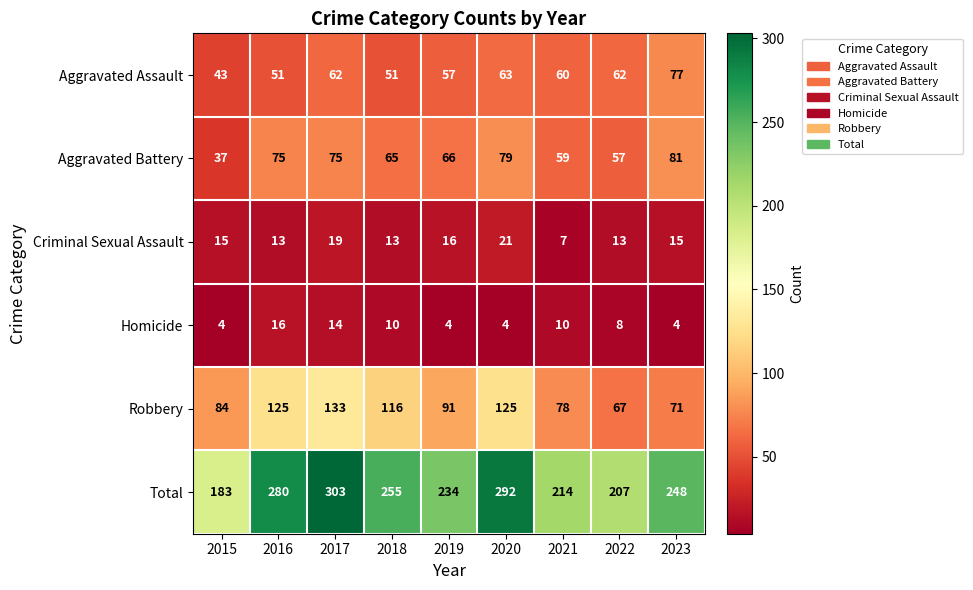

Between 2015 and 2018, which series saw the biggest shift?

Total